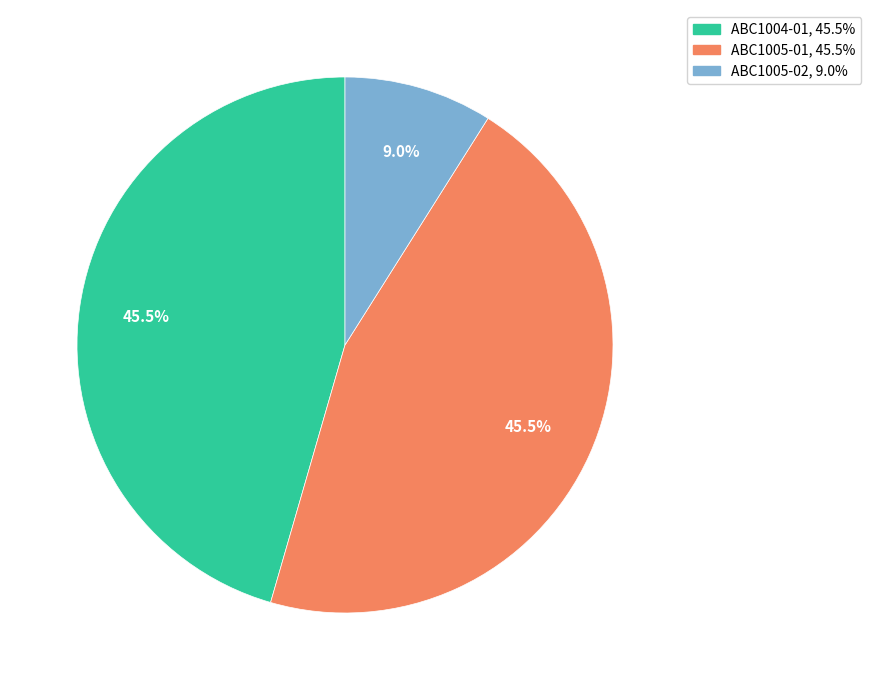

Approximately how many times larger is the value at ABC1005-02 compared to ABC1005-01?

0.2